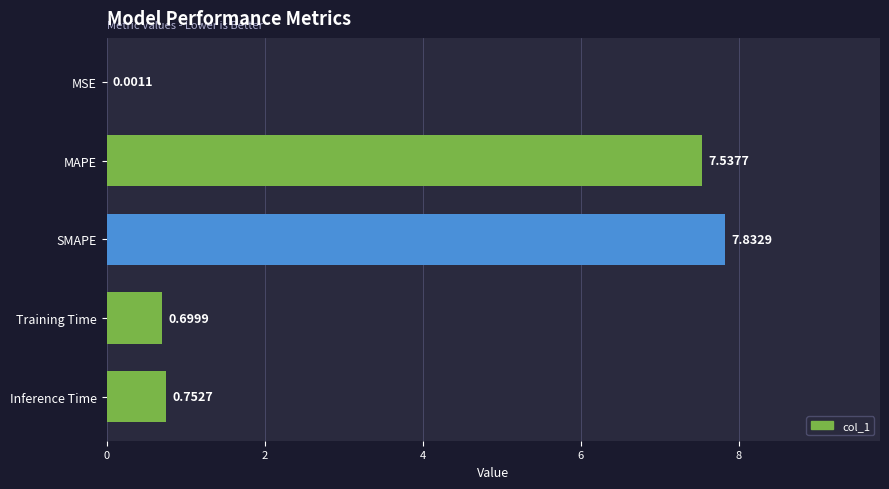

At which category does the chart reach its peak across all series?

SMAPE